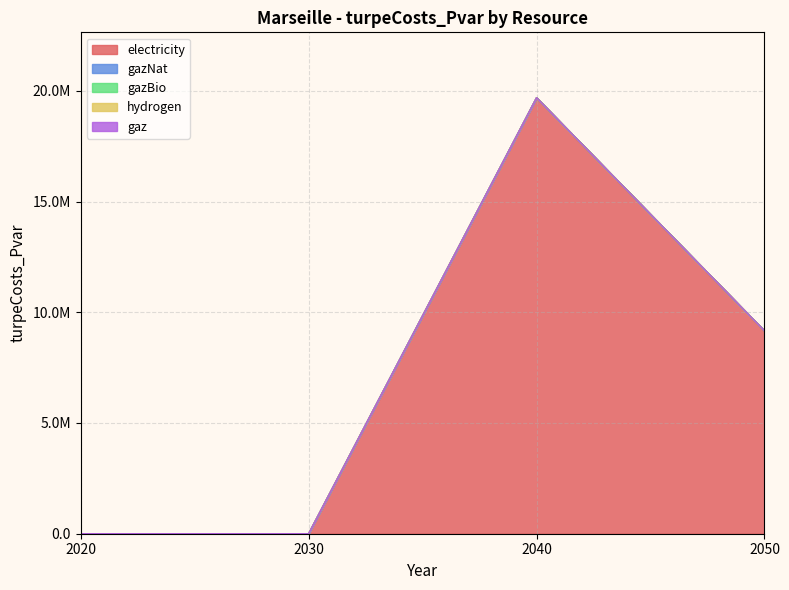

What is the sum of the electricity values at 2040 and 2050?

28845913.2